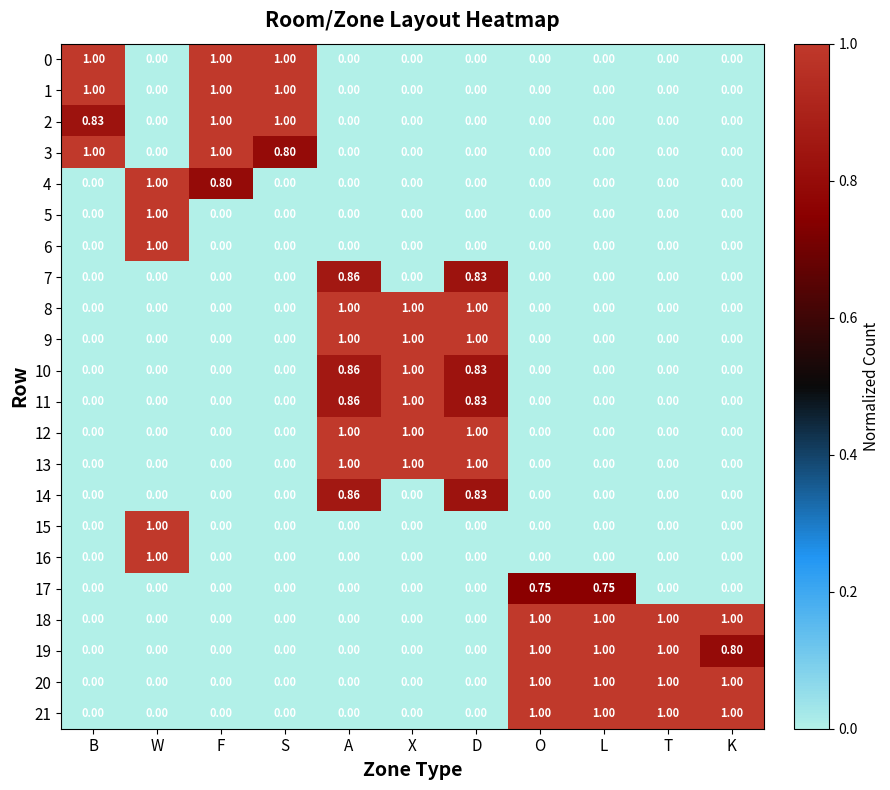

At which category is the sum across all series the highest?

A